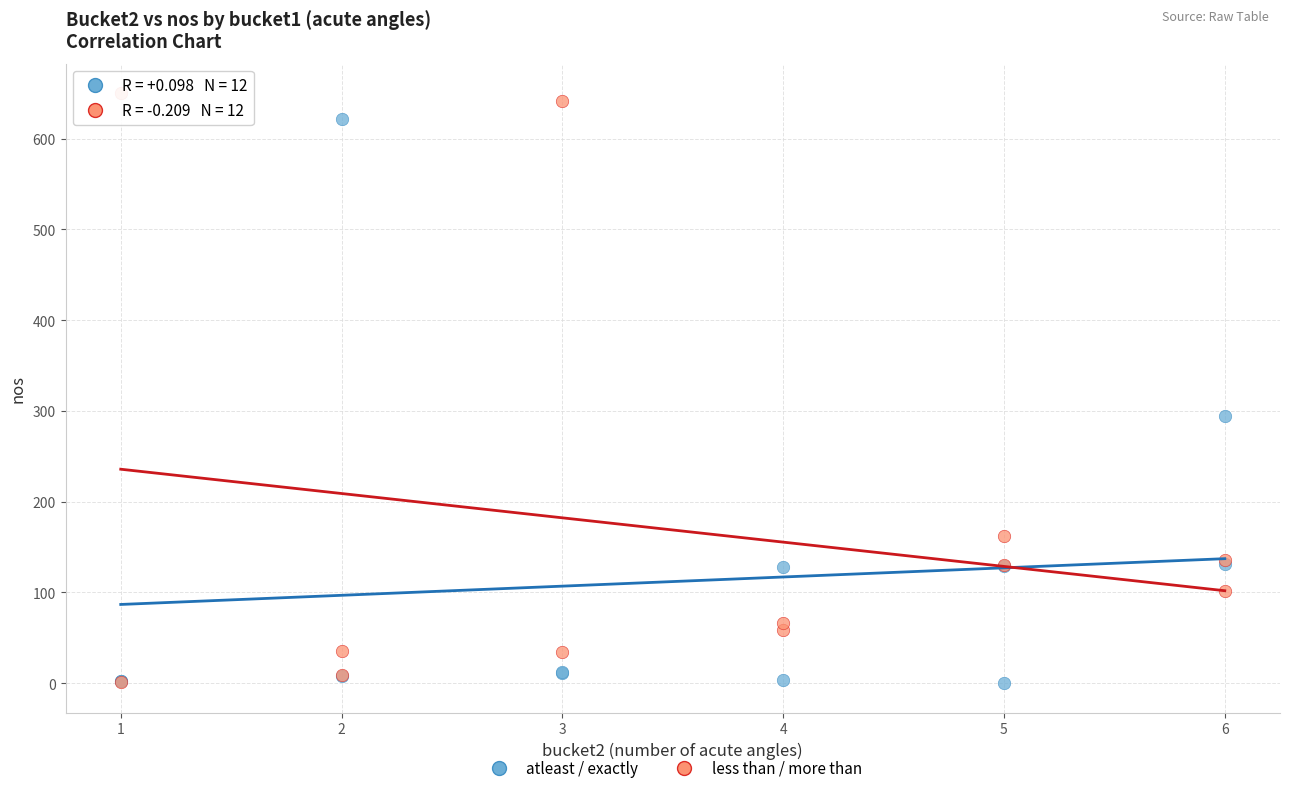

In the atleast / exactly series, what Y value is closest to 311?

294